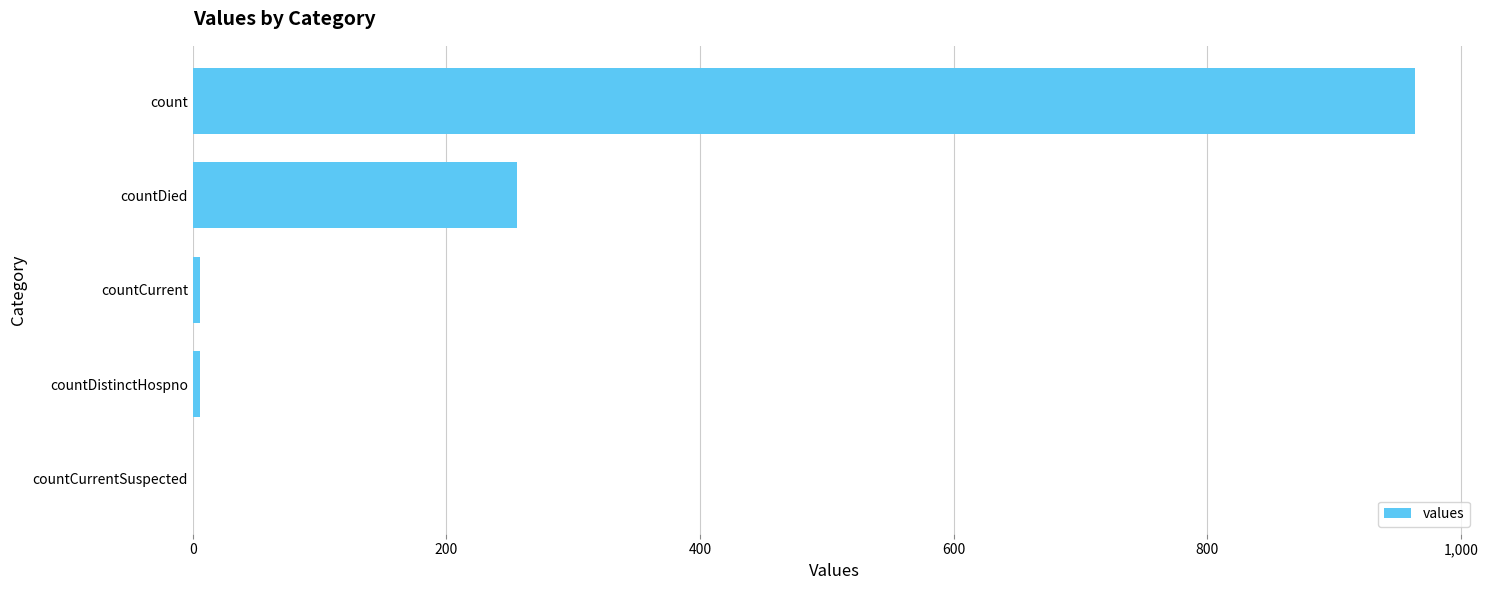

Are the bars horizontal?

Yes